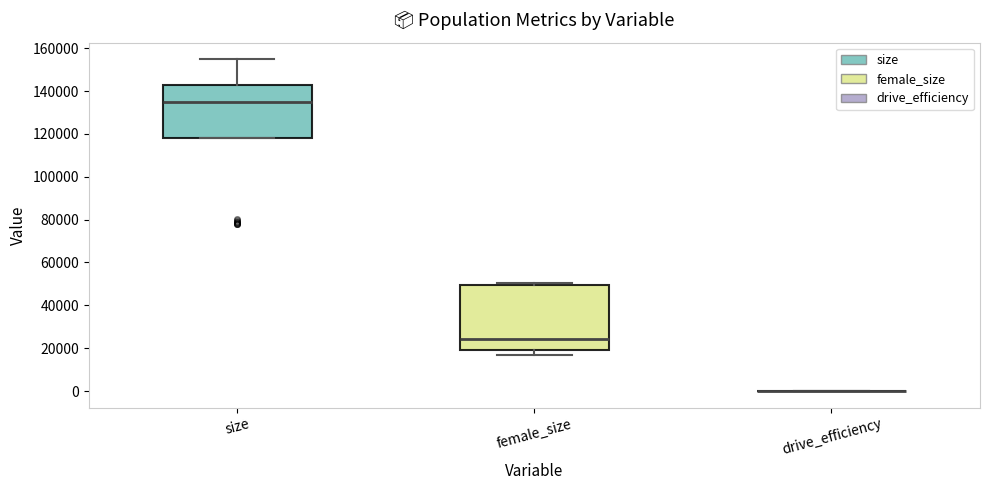

Where is the upper edge of the box for size on the y-axis? The values are not printed on the chart, so give them approximately, as read against the axis.

142000